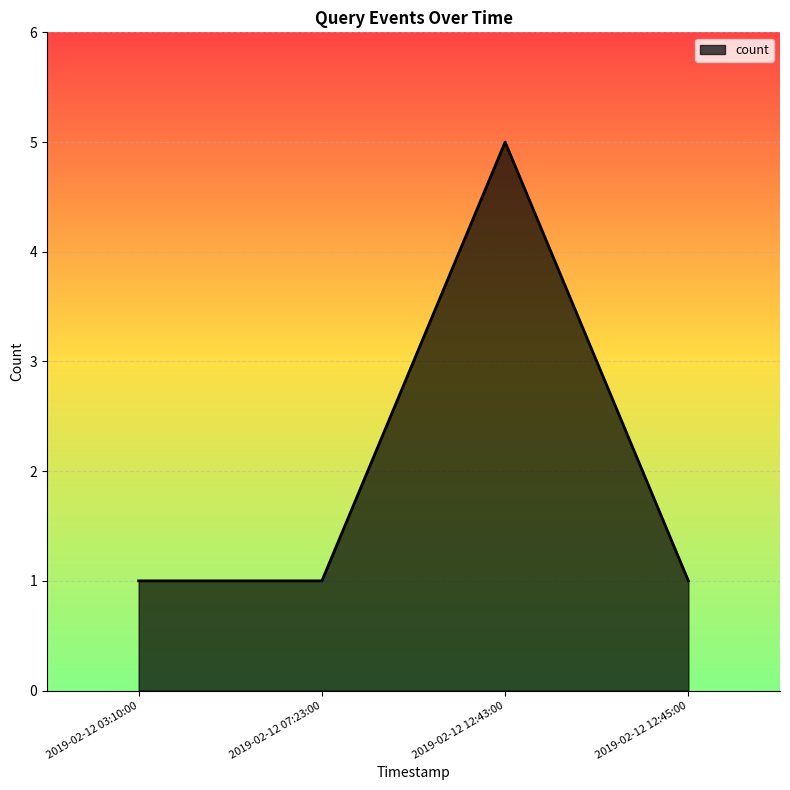

Approximately how many times larger is the value at 2019-02-12 03:10:00 compared to 2019-02-12 12:45:00?

1.0